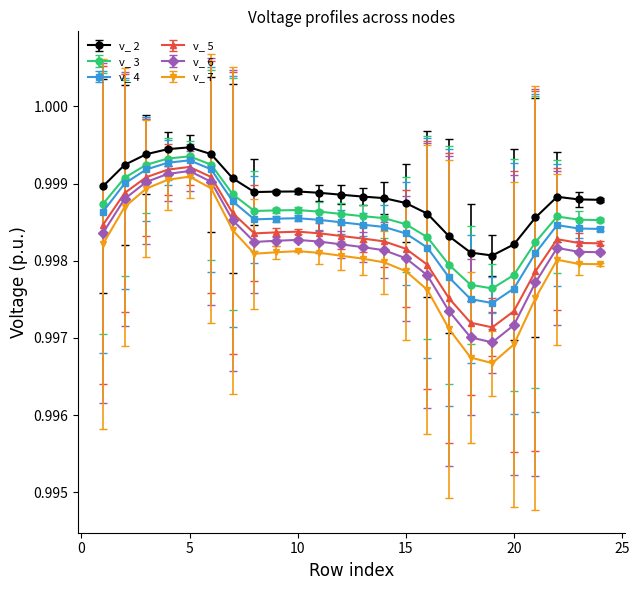

True or false: v_ 6 and v_ 2 intersect in this chart.

False